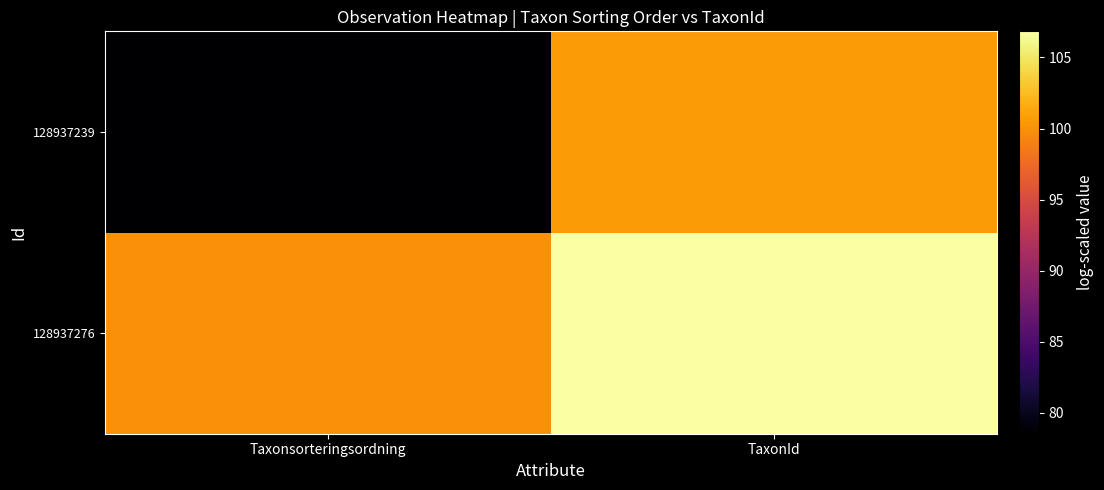

Rank the series at TaxonId from highest to lowest value.

128937276, 128937239